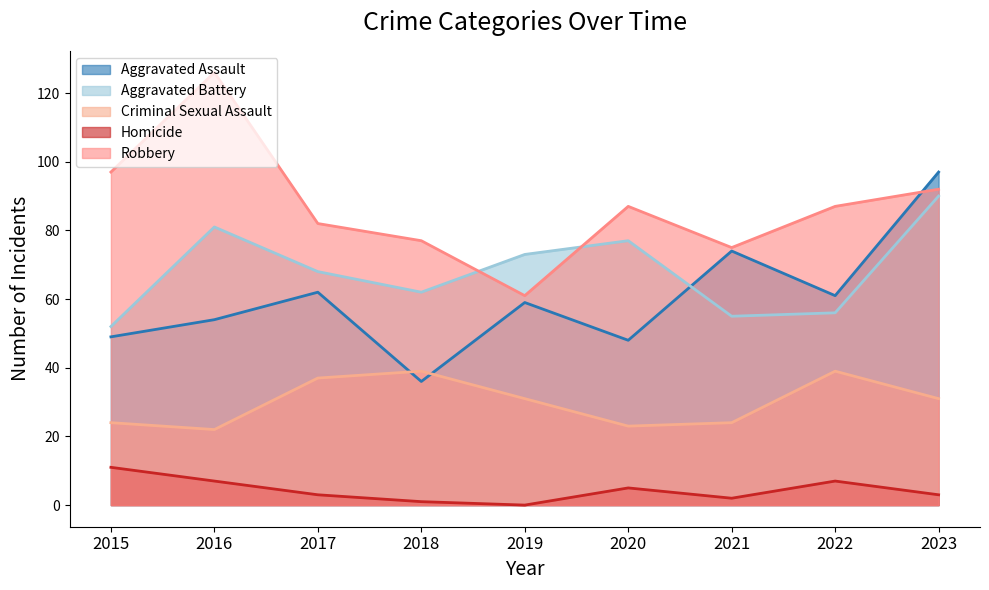

True or false: Robbery has a value of 87 at 2022.

True